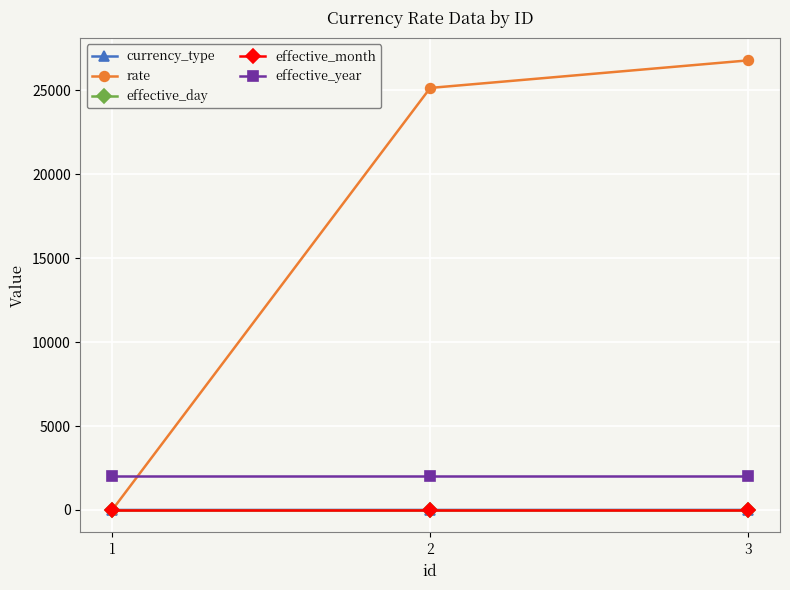

What is the average value of the effective_day series?

1.0